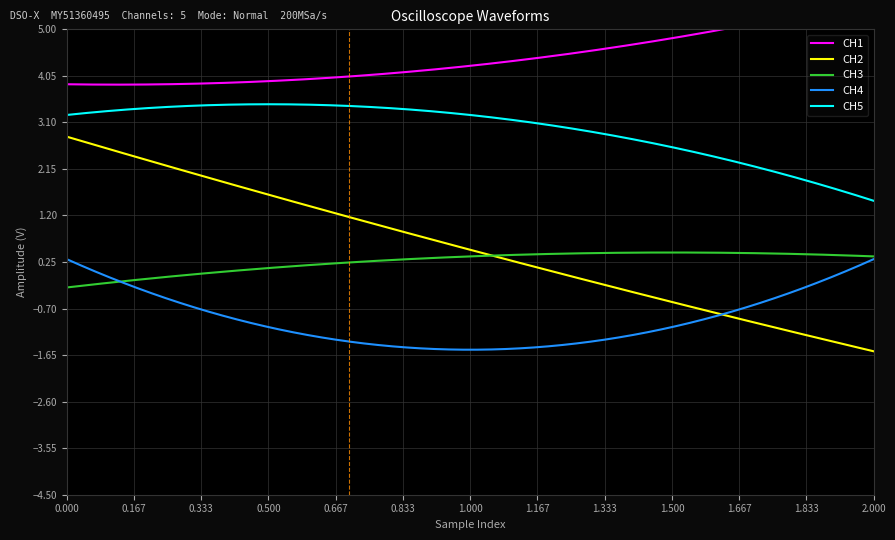

What is the highest value of the CH2 series?

2.8